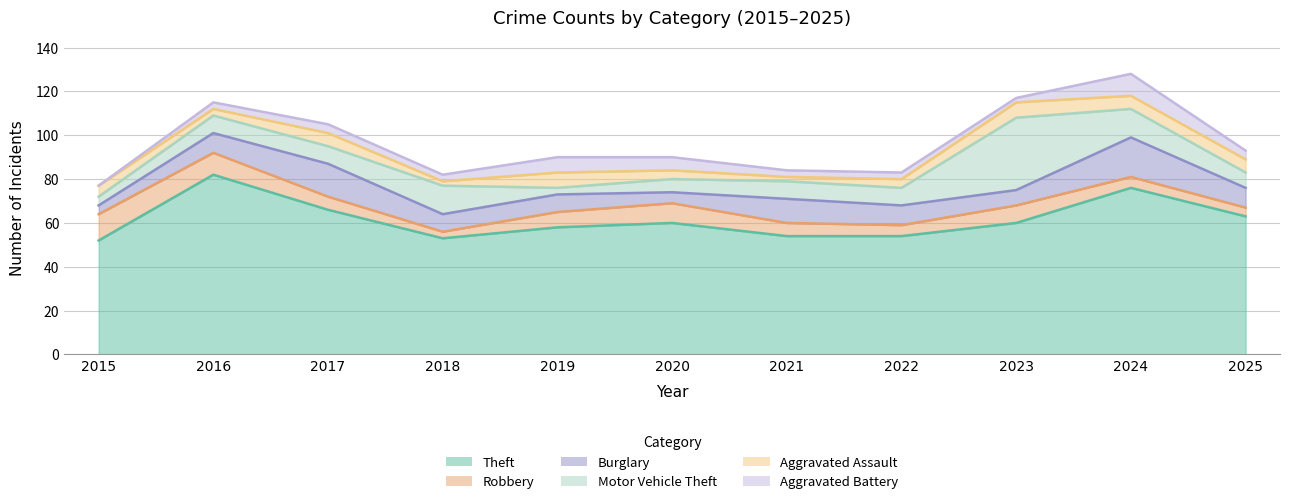

Does the chart display data point markers on the line(s)?

No